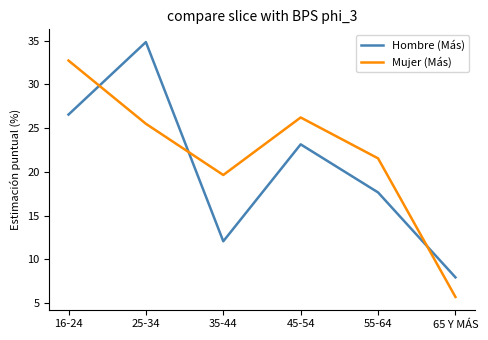

What is the total value across all series at 55-64?

39.2